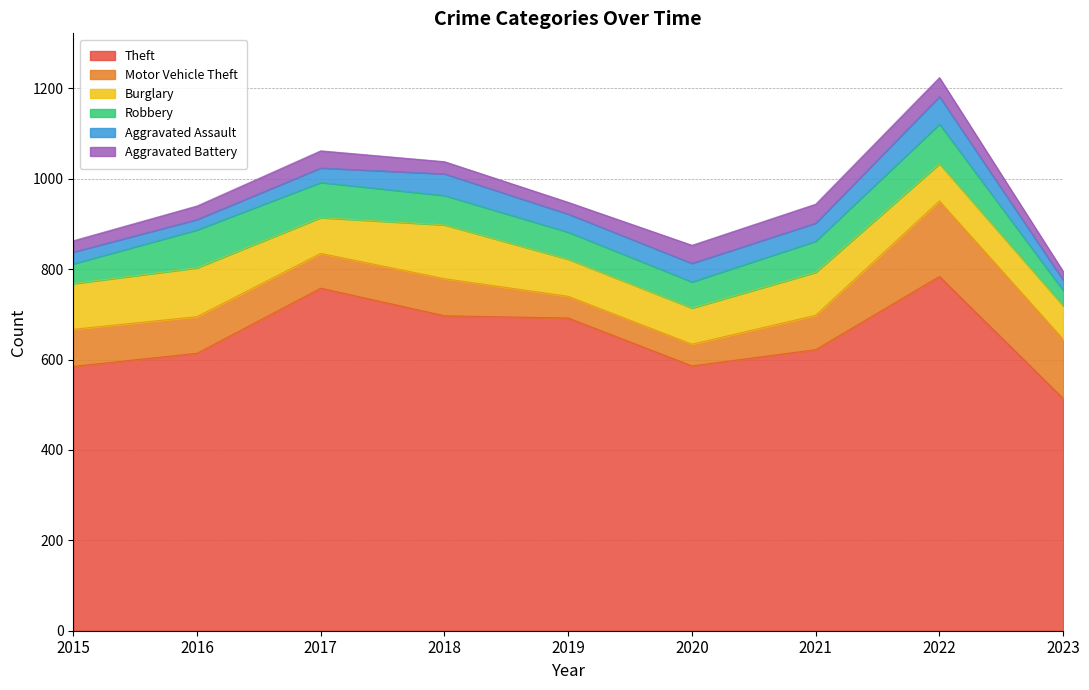

At which category is the sum across all series the highest?

2022